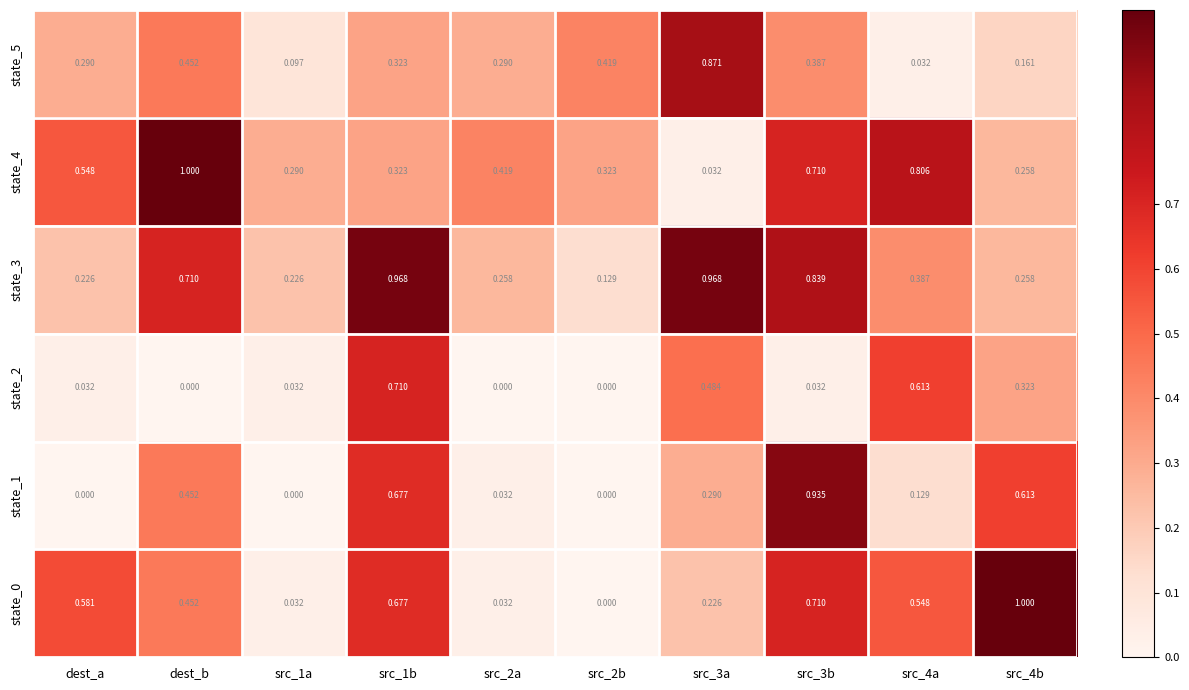

Is the value of state_0 at dest_a greater than the value of state_2 at src_2a?

Yes